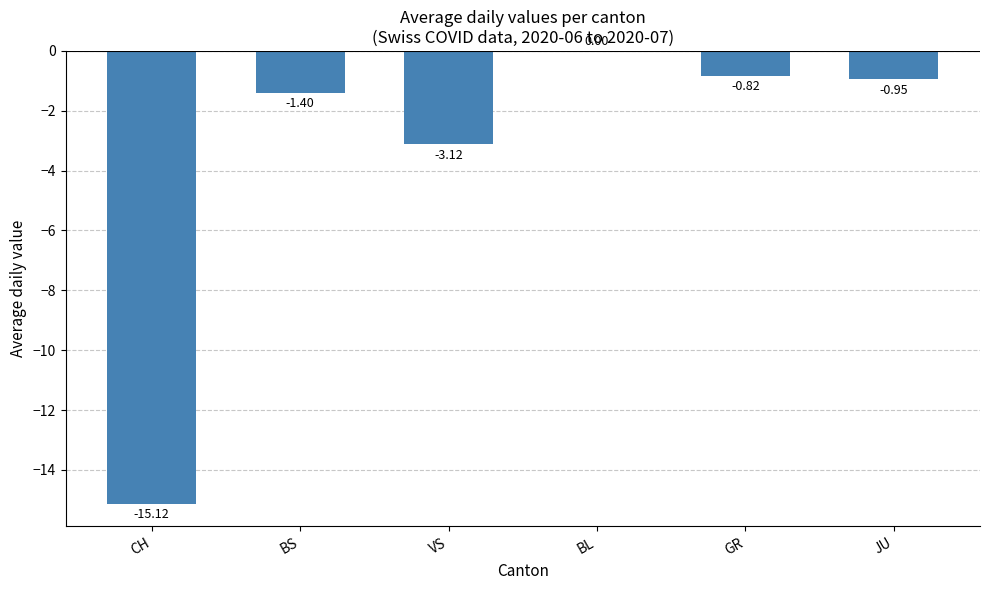

At which category does the chart reach its peak across all series?

BL